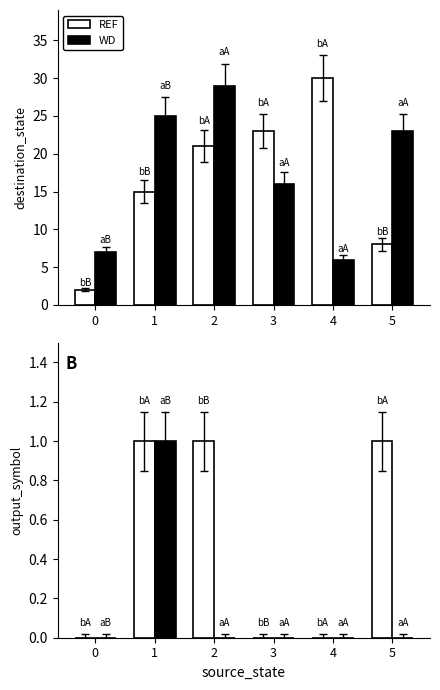

What is the value of the WD bar at the 2nd from the left?

1